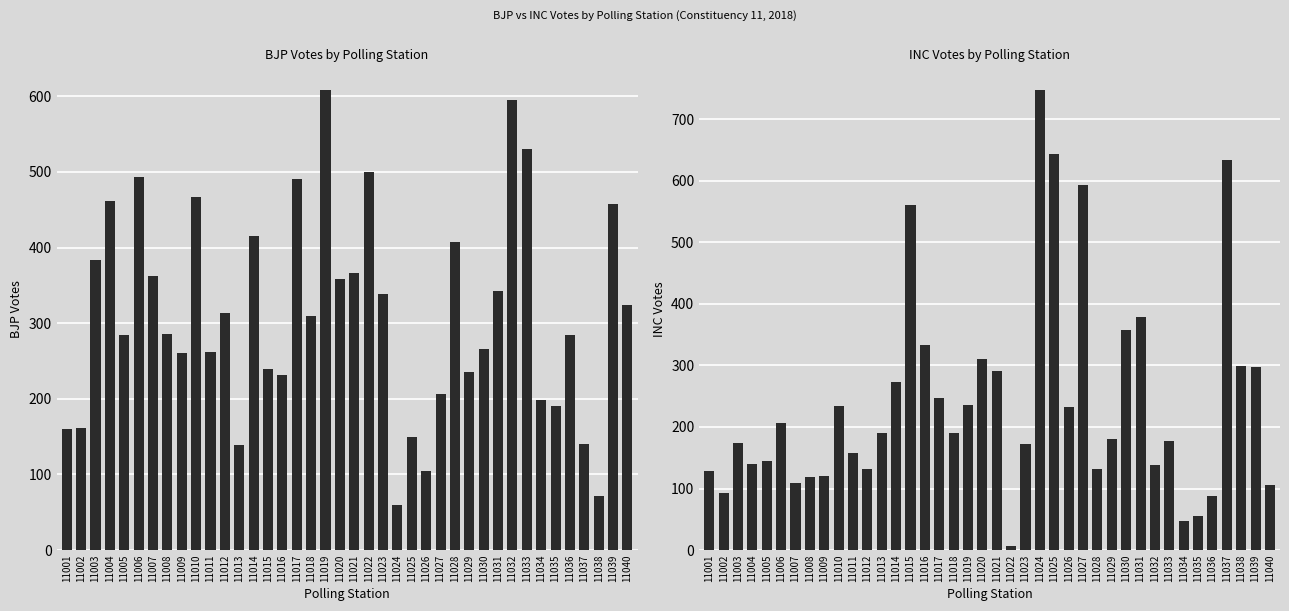

Between 11012 and 11035, which is larger?

11012